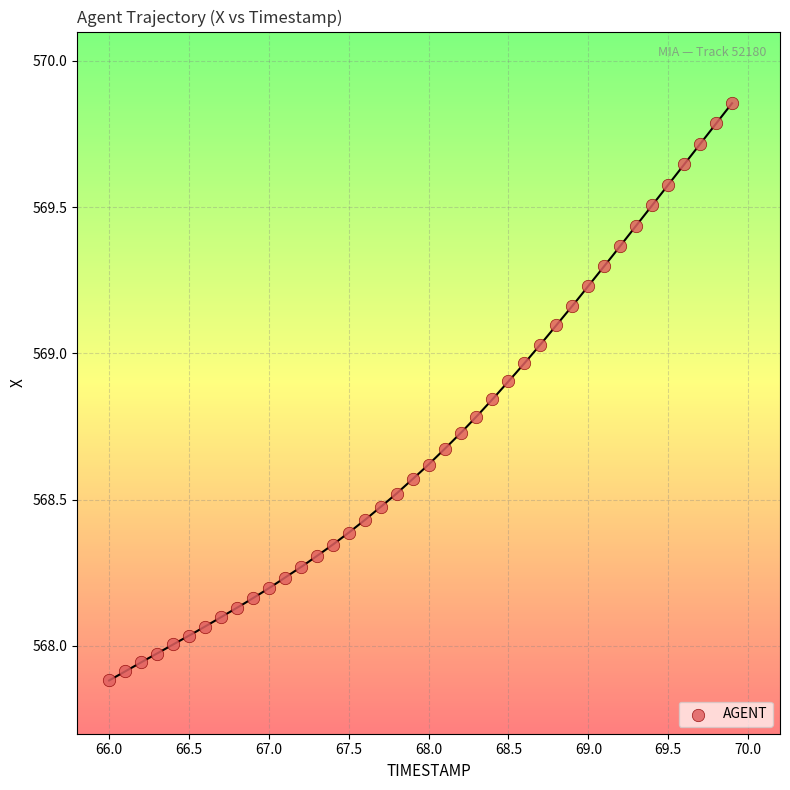

What is the range of Y values (max minus min)?

2.0